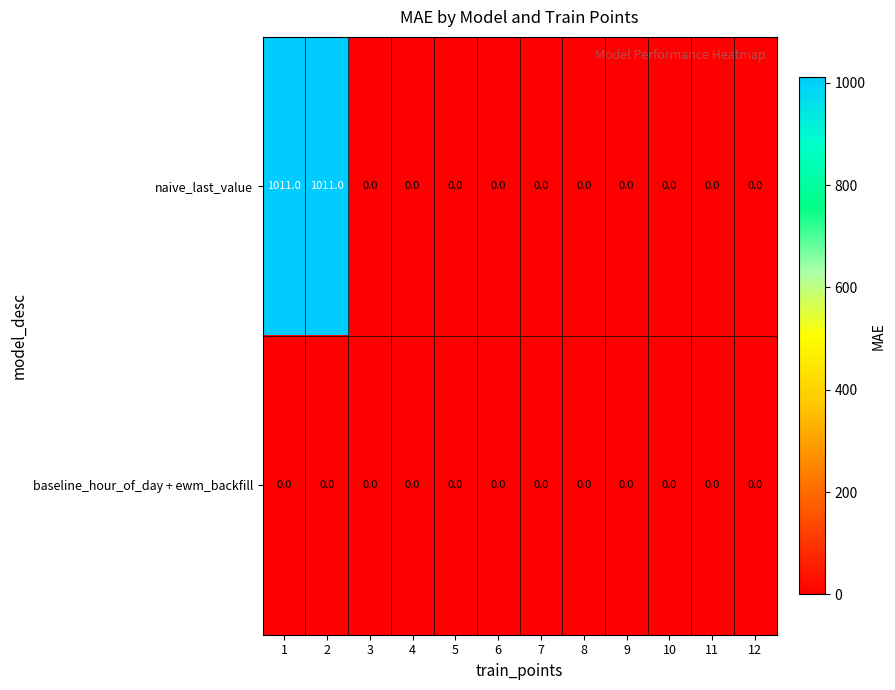

Which series has the widest spread of values?

naive_last_value